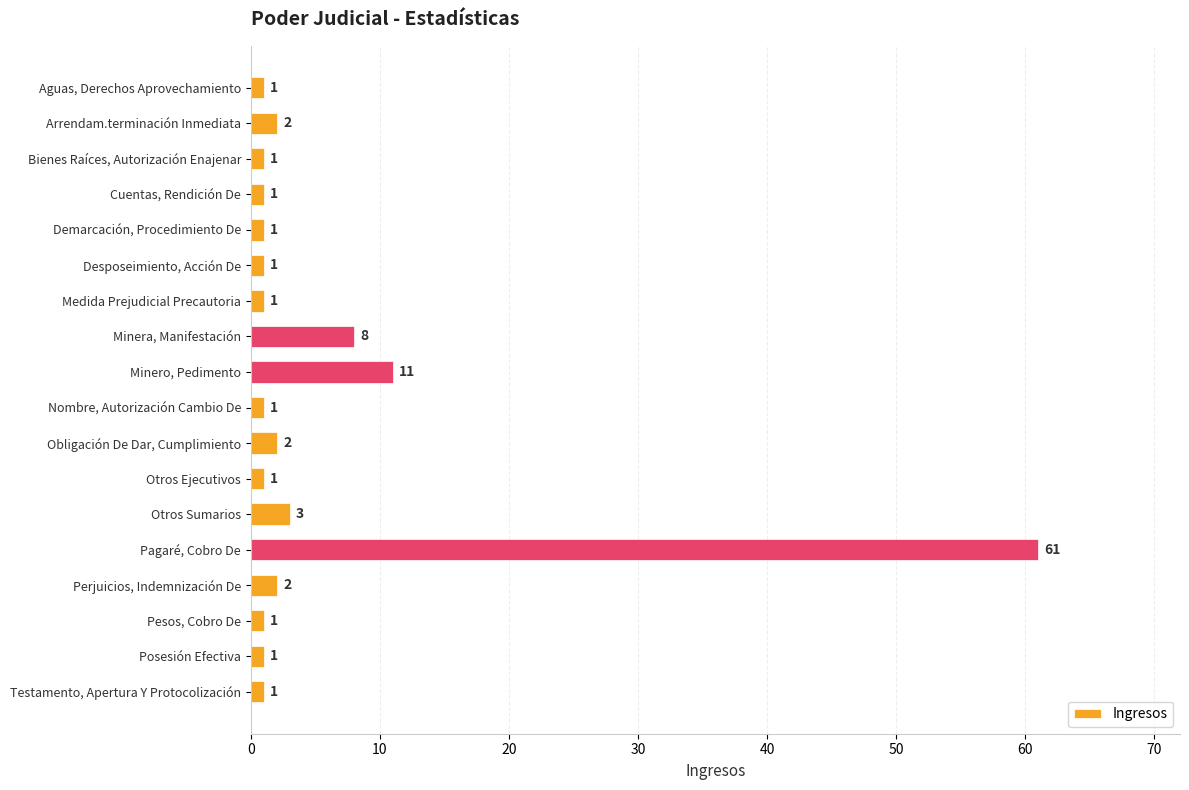

What is the maximum value shown in the chart?

61